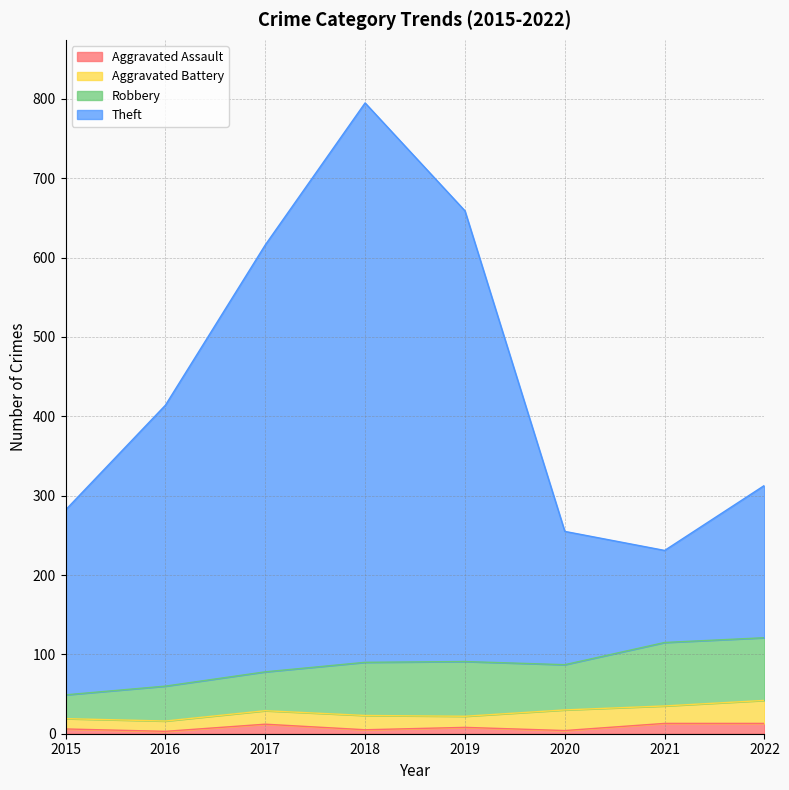

What are all the series names shown in the legend?

Aggravated Assault, Aggravated Battery, Robbery, Theft